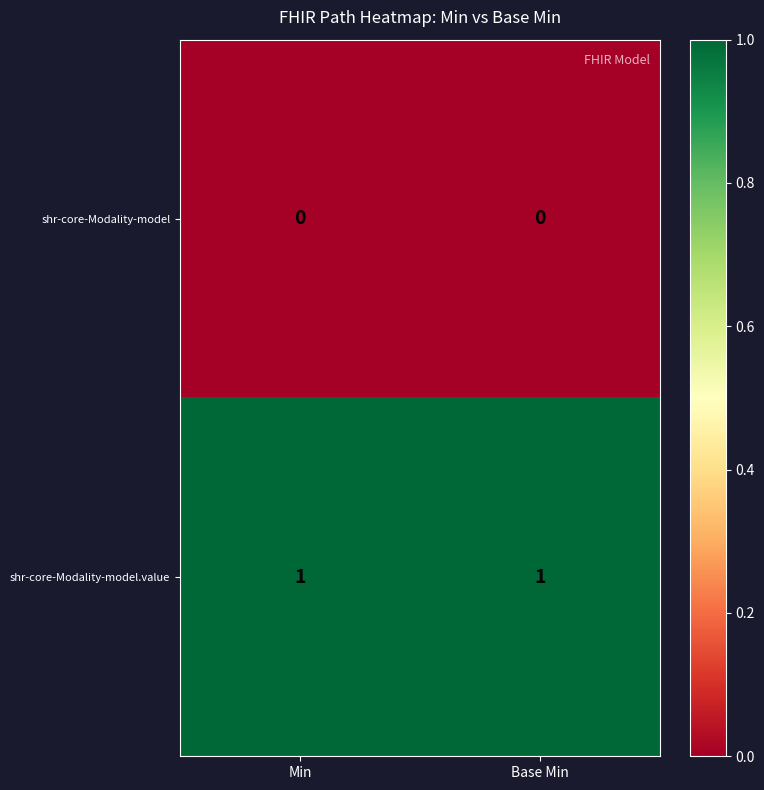

The value of shr-core-Modality-model.value at Base Min is 1. True or false?

True